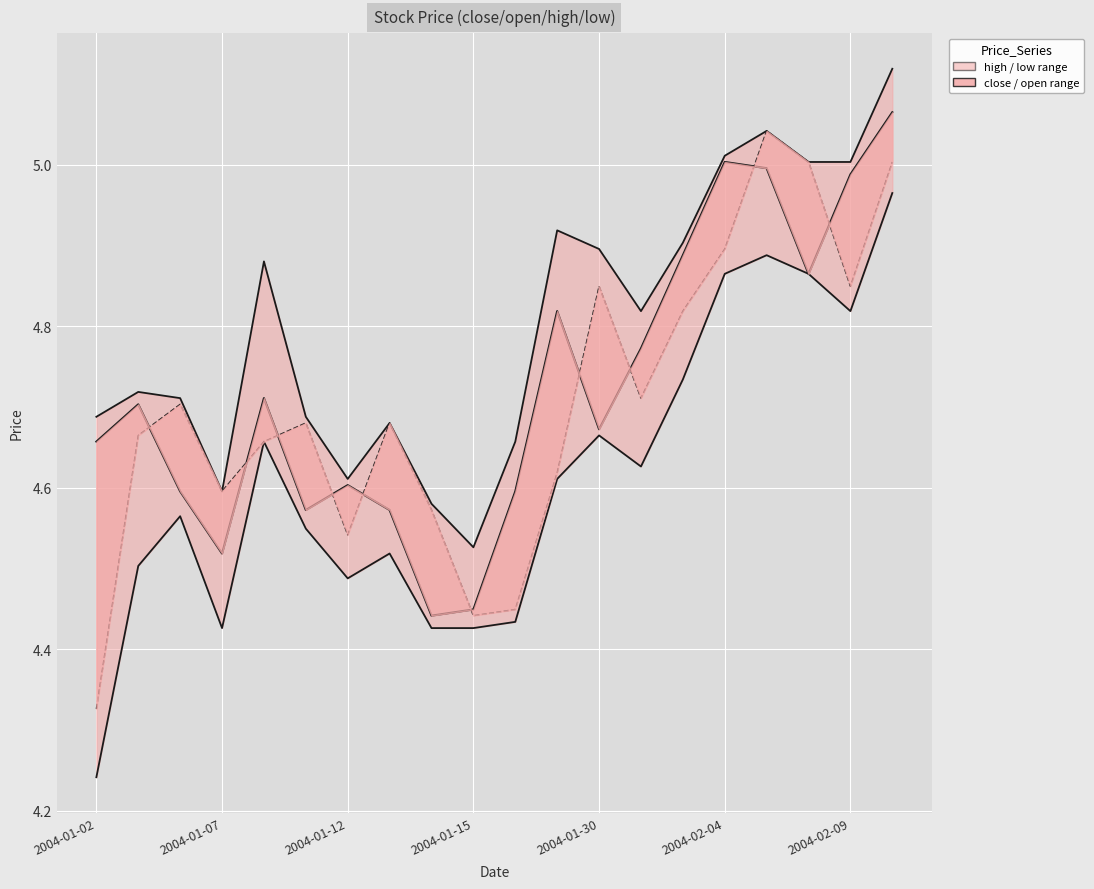

What is the sum of the high_line values at 10 and 8?

9.2